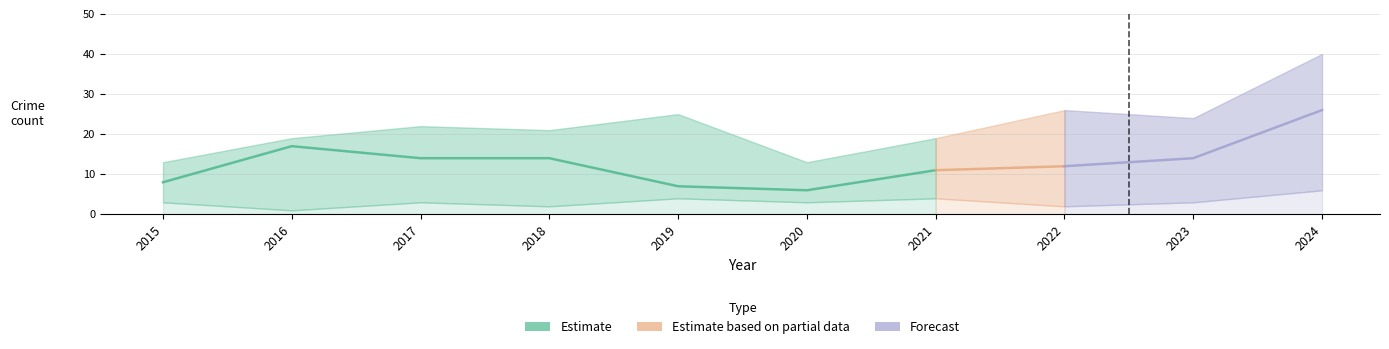

In Robbery, how many points are higher than both neighbors (excluding endpoints)?

1